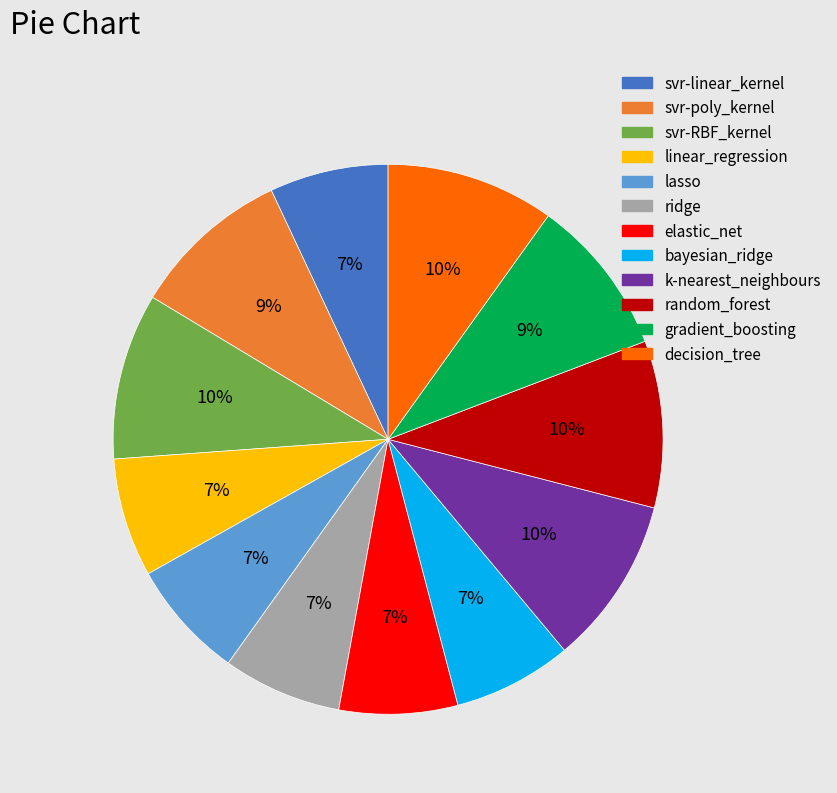

Is the sum of svr-linear_kernel and decision_tree greater than half?

No